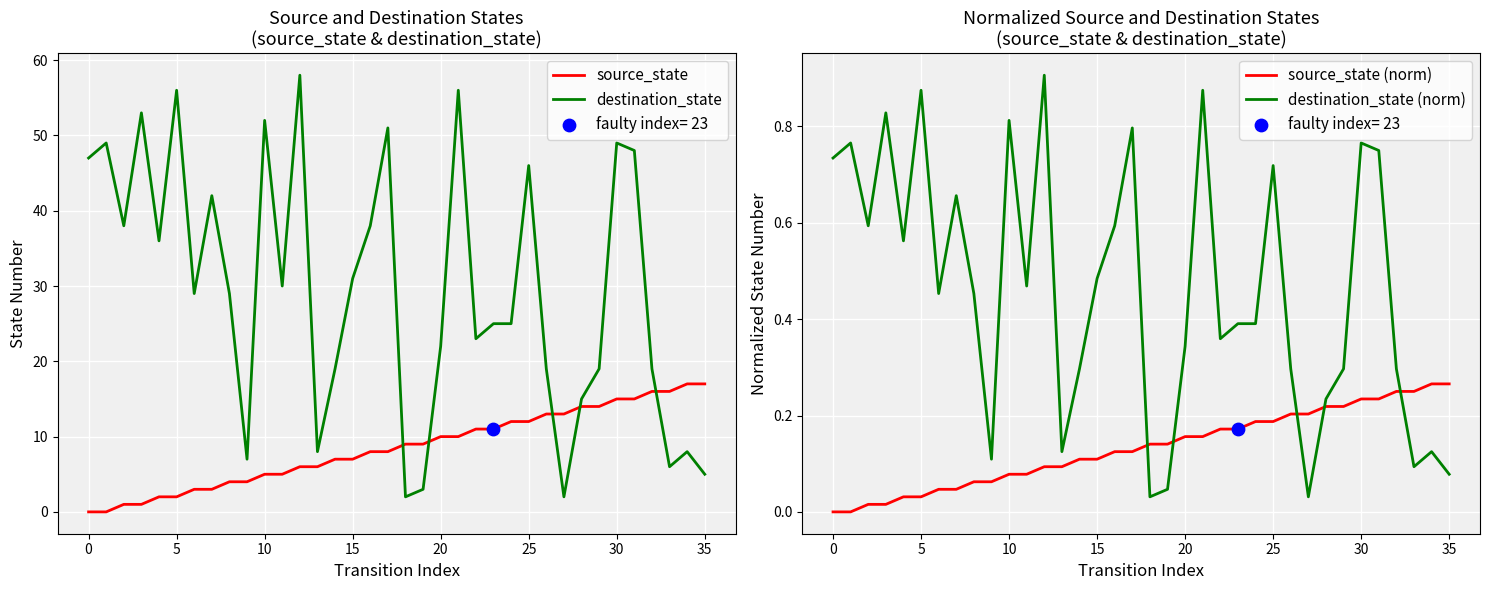

At how many categories does at least one series exceed 56?

1